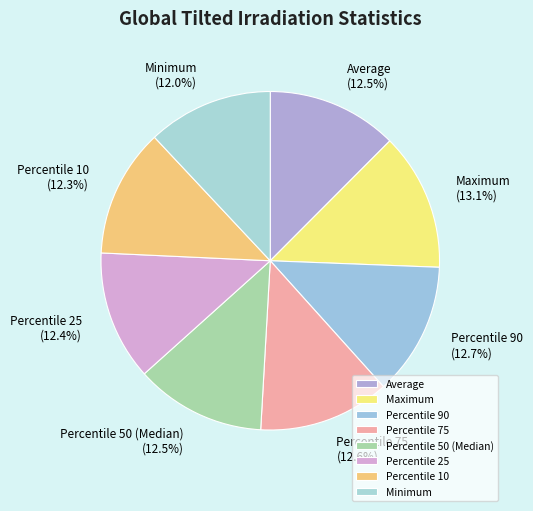

What percentage is the Percentile 75 slice, to the nearest percent?

13%